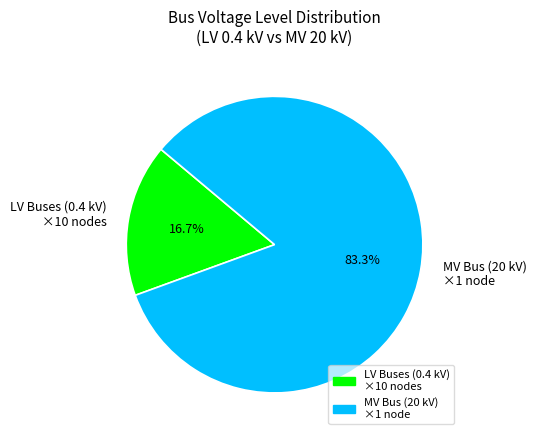

Which category has the smallest portion of the pie?

LV Buses (0.4 kV) ×10 nodes